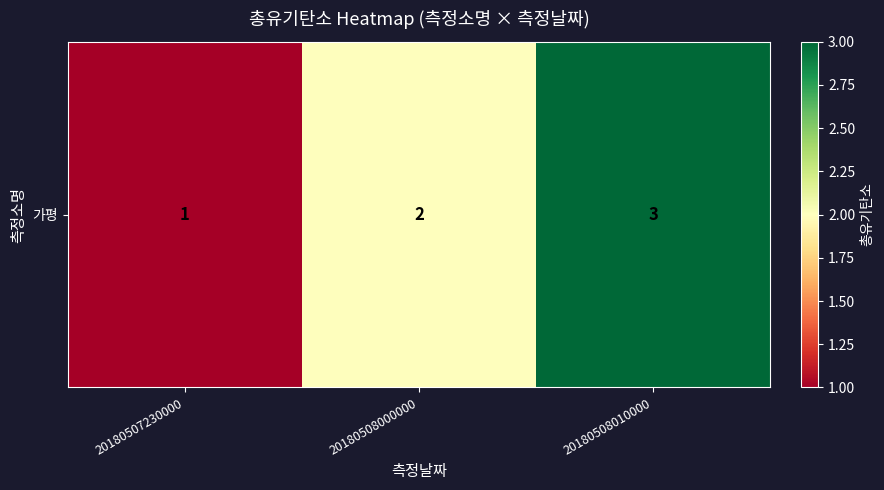

Read the value at 20180508000000.

2